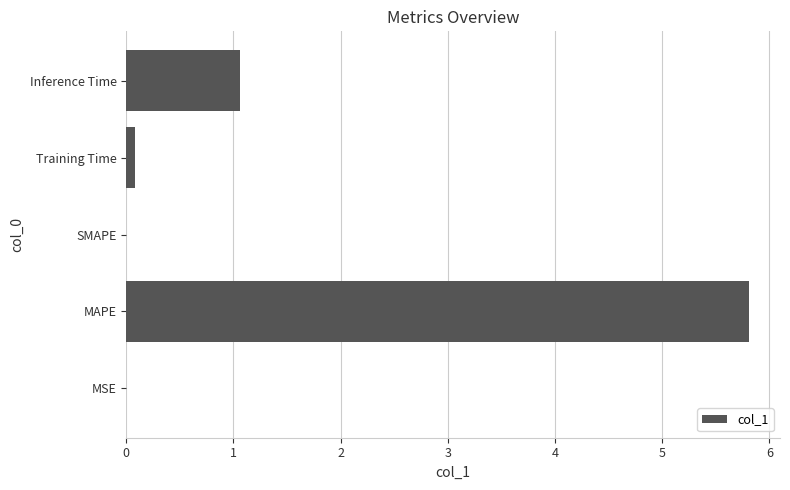

The value at Inference Time is 1.1. True or false?

True